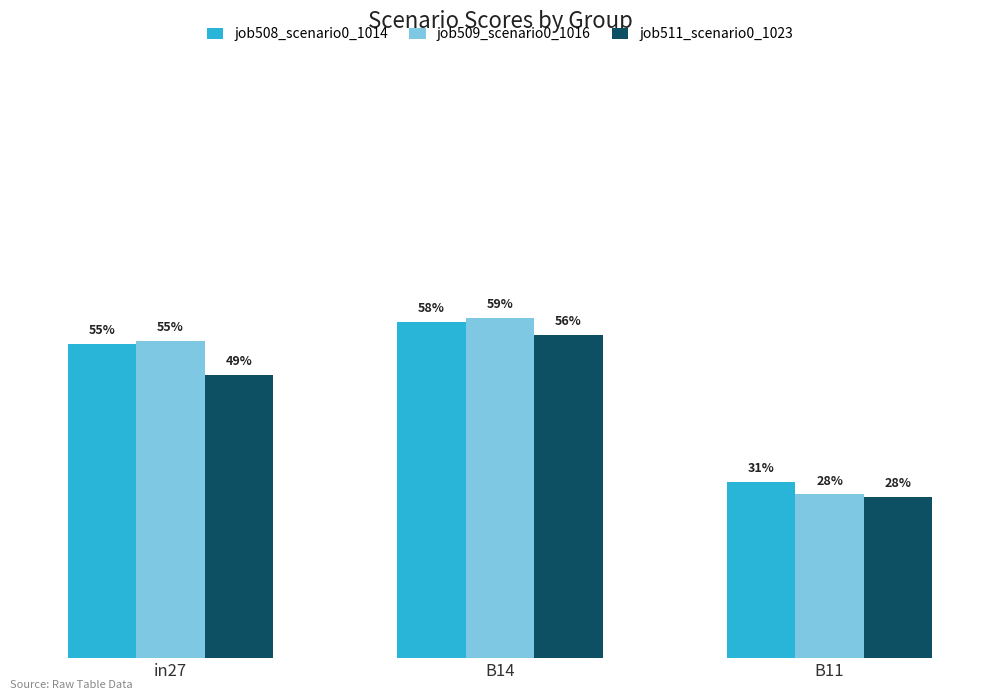

Does the chart contain any negative values?

No